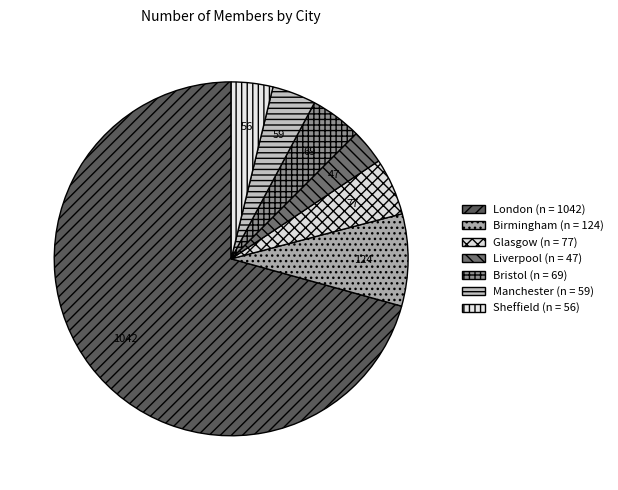

What is the ratio of the value at Birmingham to the value at Glasgow?

1.6